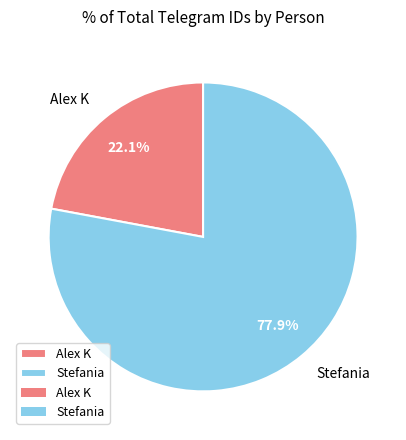

To the nearest percent, what is the average slice percentage?

50%